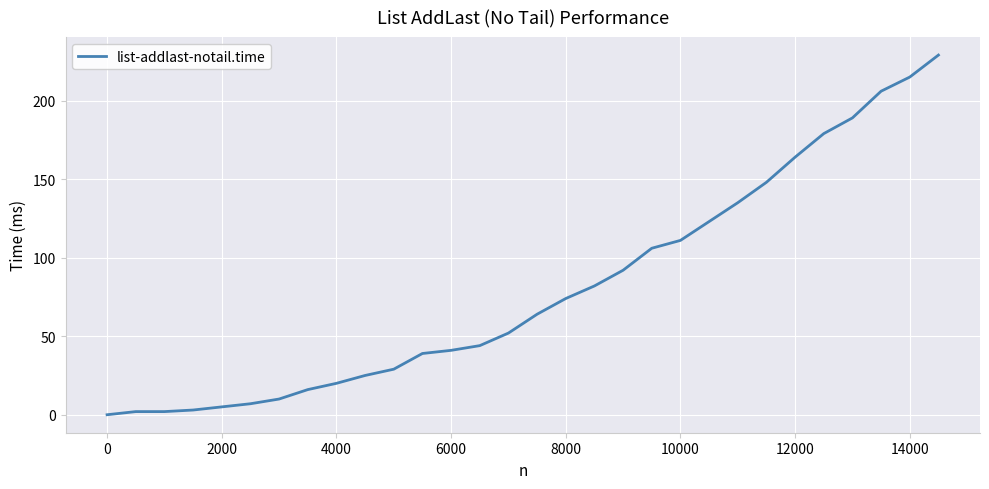

What is the greatest value displayed?

229